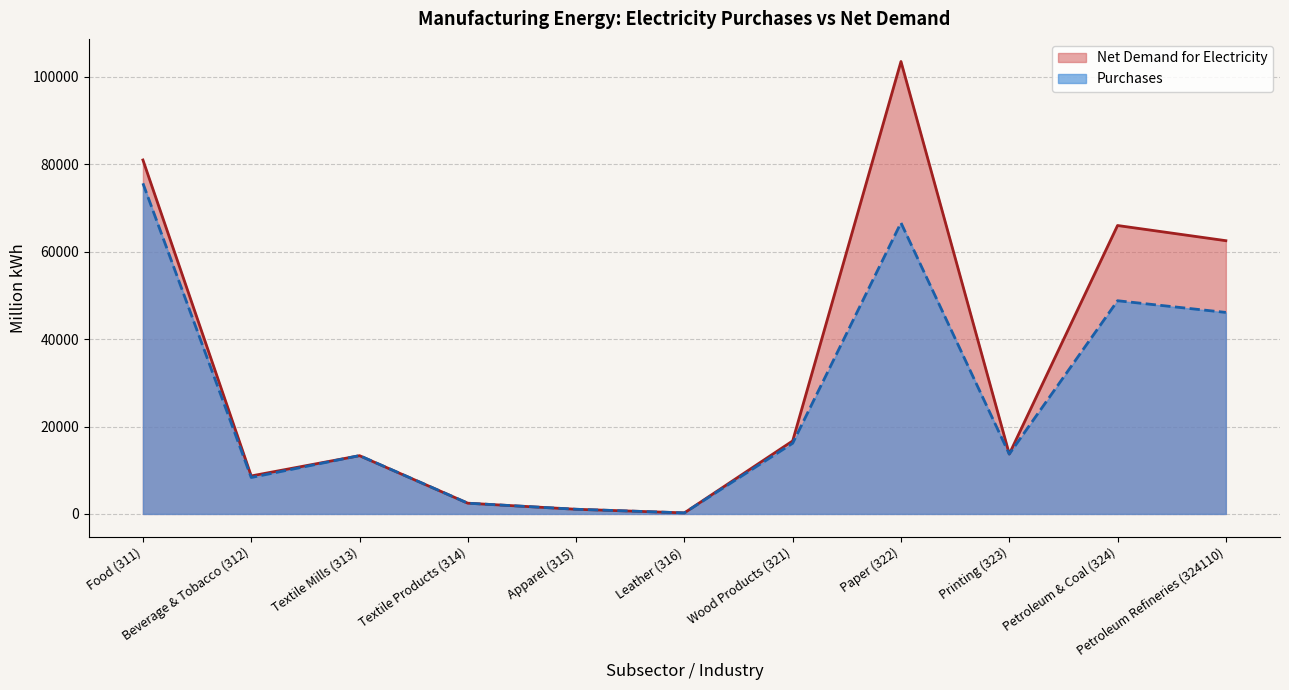

What is the label of the 6th point from the left?

Leather (316)